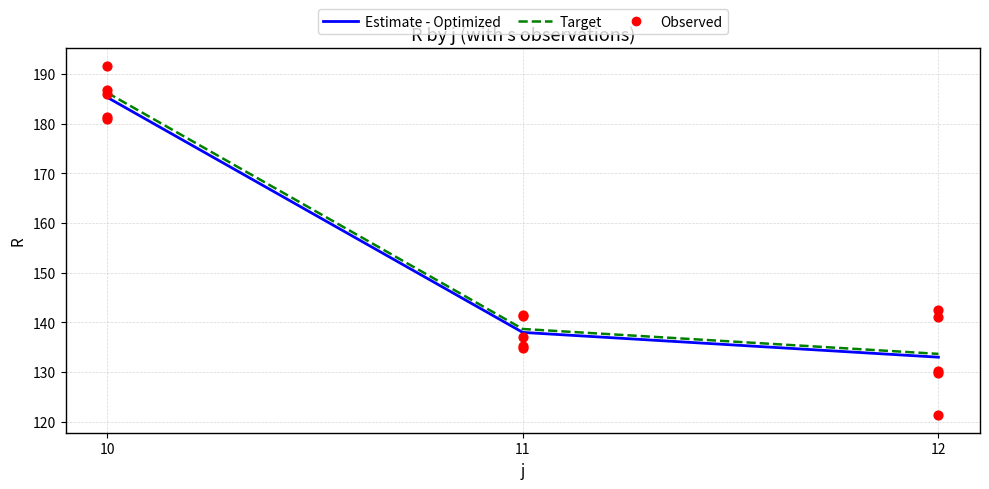

What is the change in value from 10 to 12?

-60.1